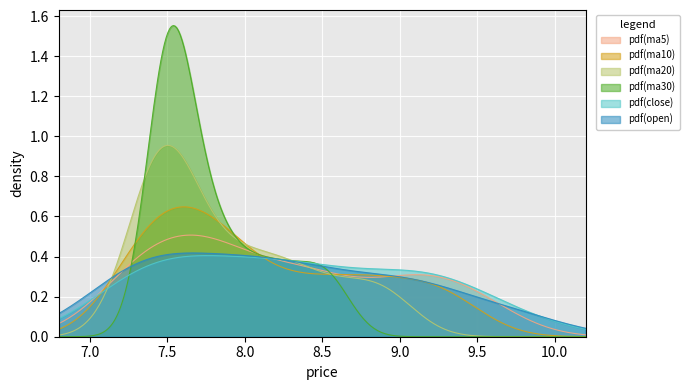

Which series has the widest spread of values?

pdf(ma30)